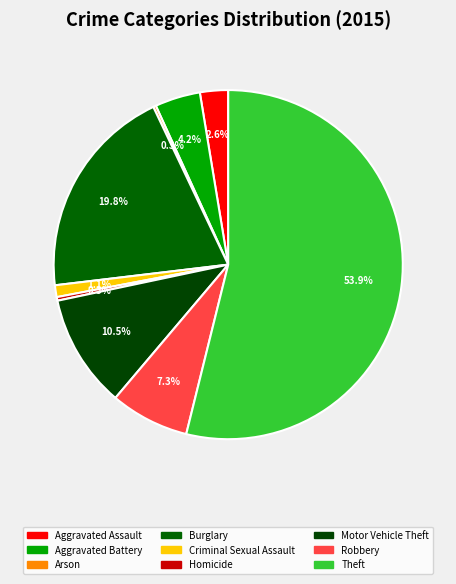

Rank the categories by value from lowest to highest.

Arson, Homicide, Criminal Sexual Assault, Aggravated Assault, Aggravated Battery, Robbery, Motor Vehicle Theft, Burglary, Theft